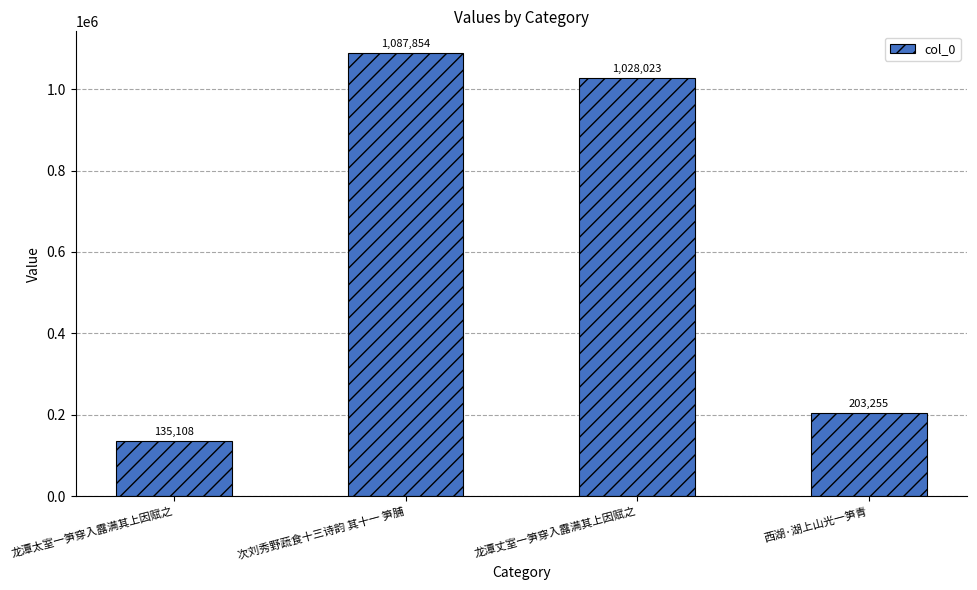

Rank the categories by value from lowest to highest.

龙潭太室一笋穿入露满其上因赋之, 西湖·湖上山光一笋青, 龙潭丈室一笋穿入露满其上因赋之, 次刘秀野蔬食十三诗韵 其十一 笋脯